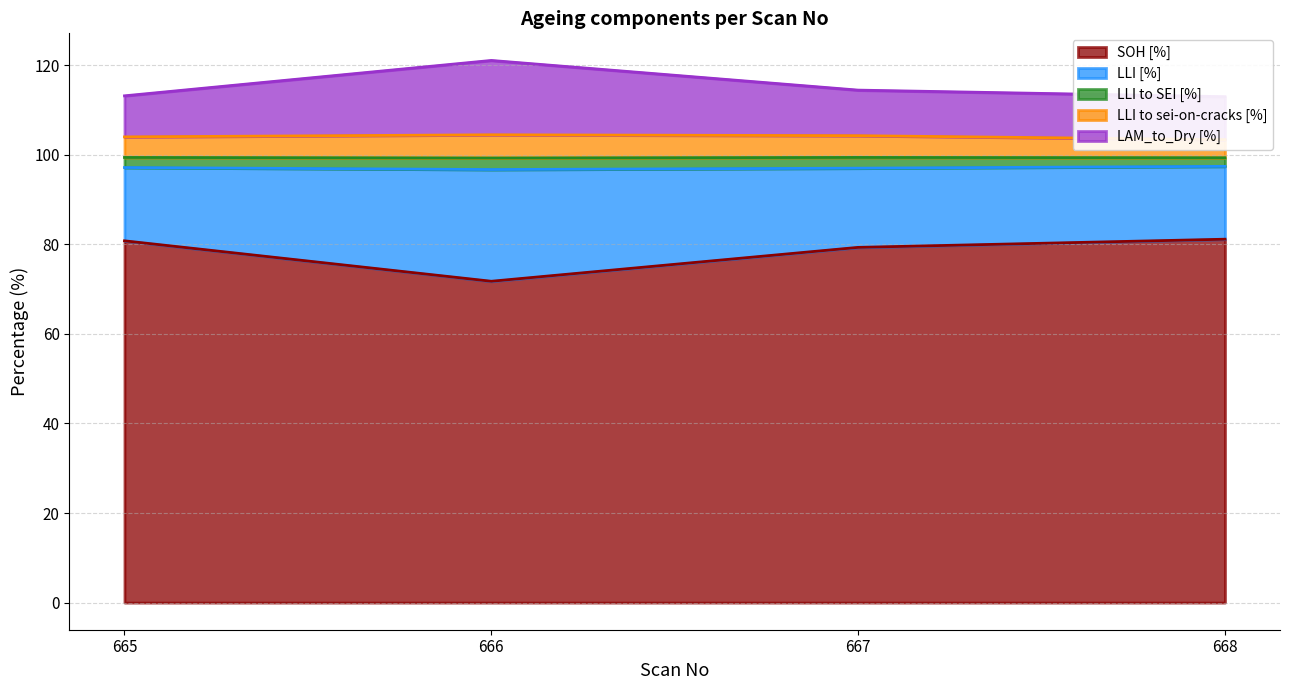

The value of SOH [%] at 667 is 79.3. True or false?

True